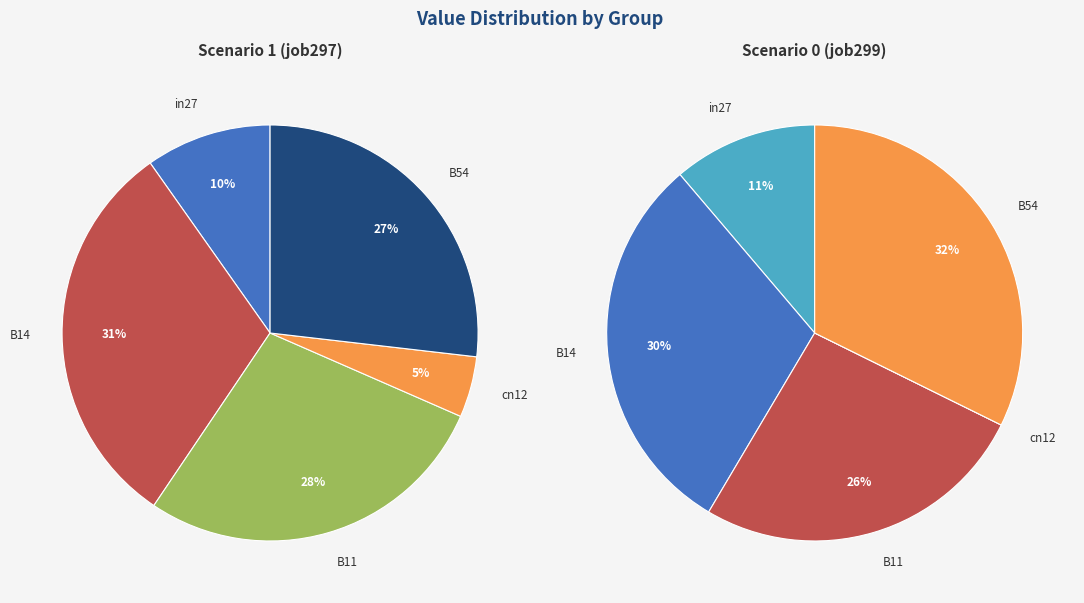

The cn12 slice represents 10% of the pie. True or false?

False